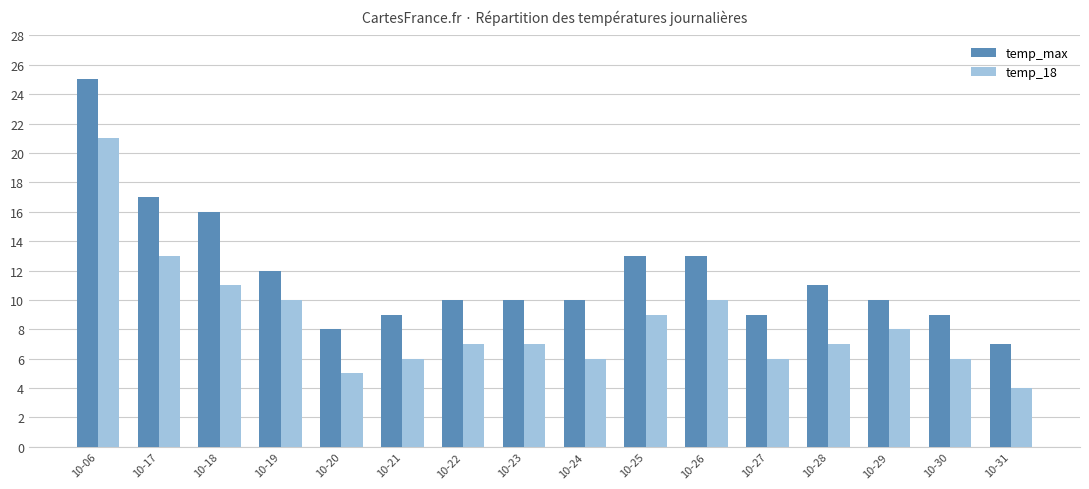

At which category is the sum across all series the highest?

10-06